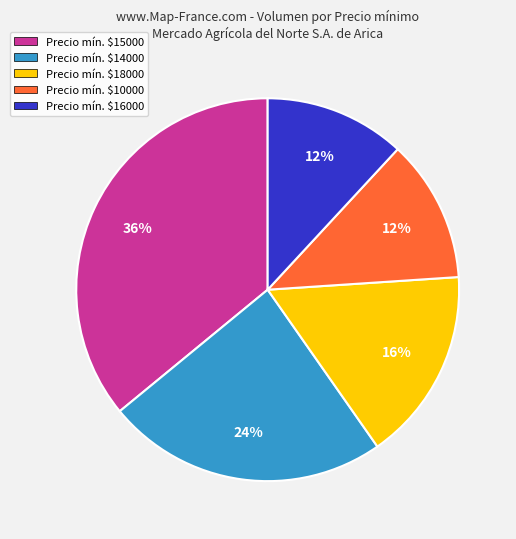

To the nearest percent, what is the difference between the largest and smallest slice percentages?

24%